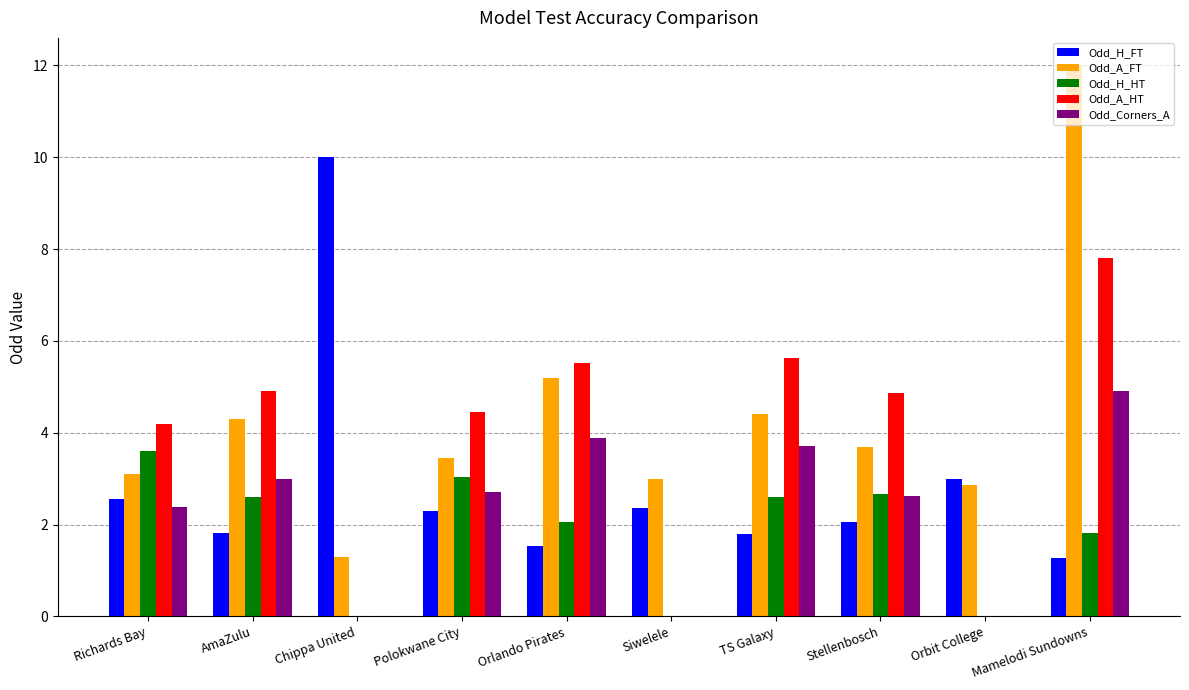

Read the Odd_Corners_A value at Orlando Pirates.

3.9